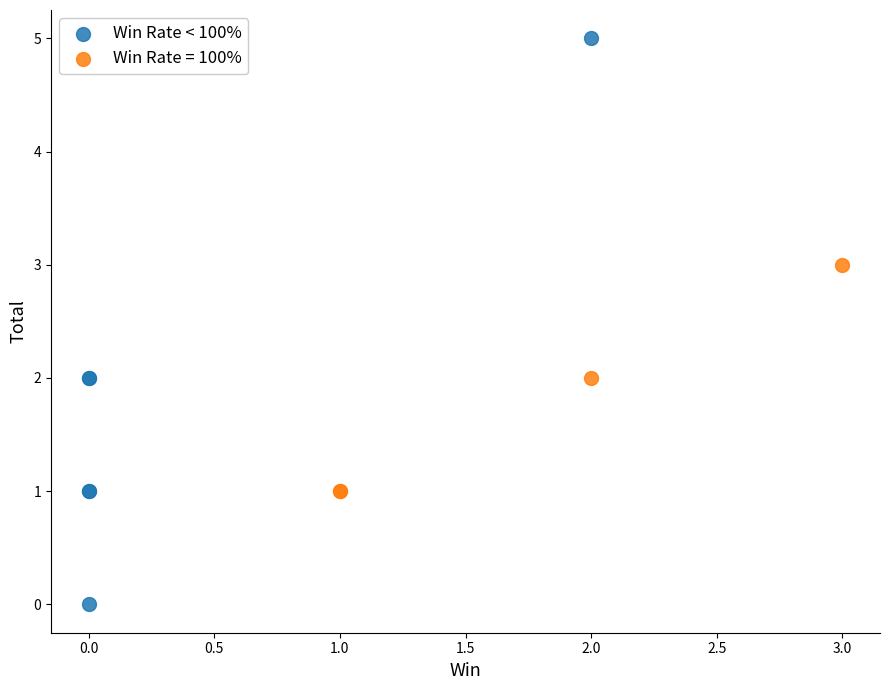

Which series has the largest Y range (max minus min)?

Win Rate < 100%